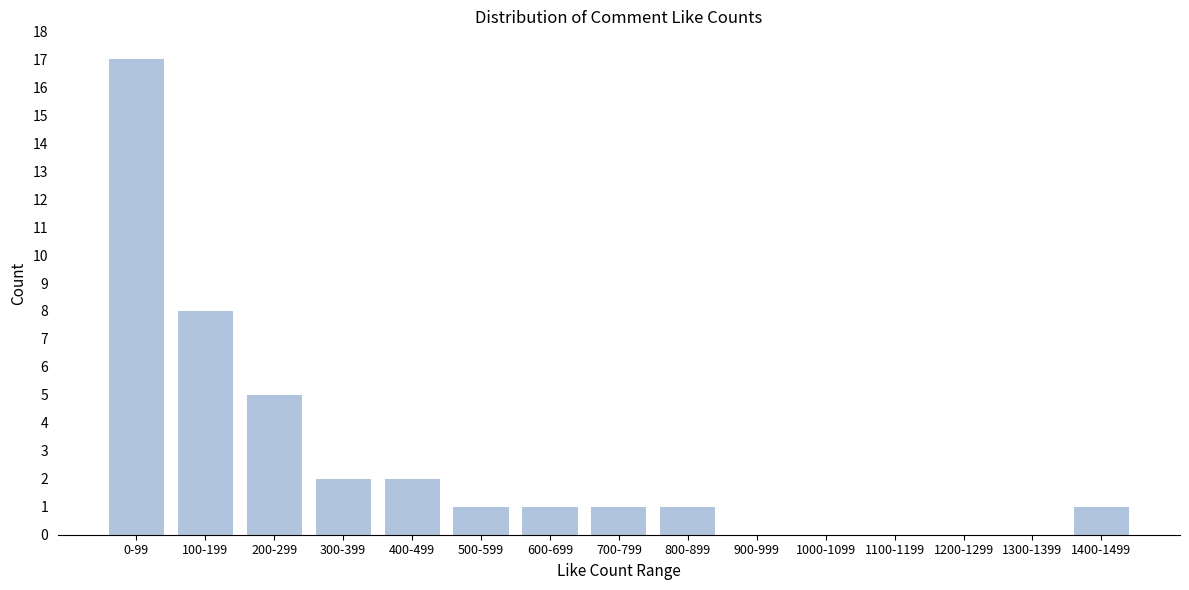

Reading left to right, extract all data points from this chart.

0-99=17	100-199=8	200-299=5	300-399=2	400-499=2	500-599=1	600-699=1	700-799=1	800-899=1	900-999=0	1000-1099=0	1100-1199=0	1200-1299=0	1300-1399=0	1400-1499=1